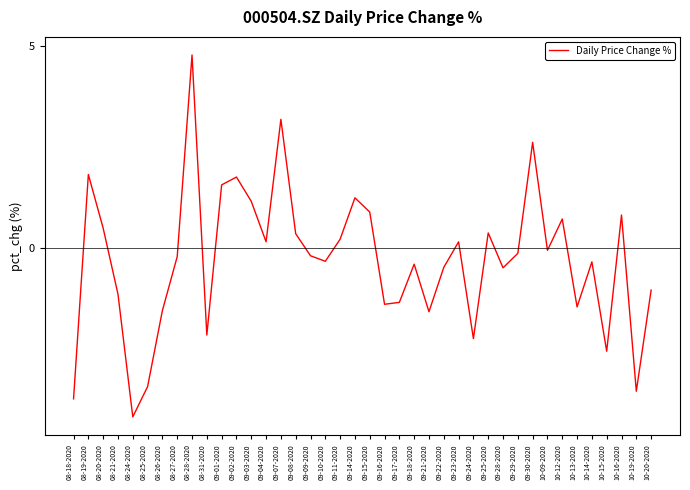

The chart shows a value of -1.2 at 08-21-2020. True or false?

True